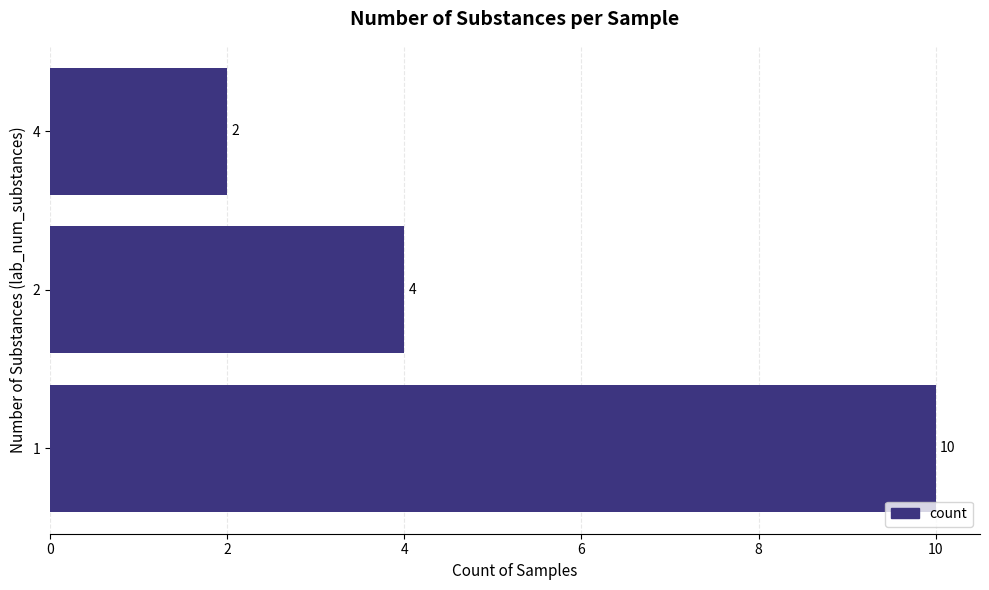

Where is the data nearest to the value 6?

2